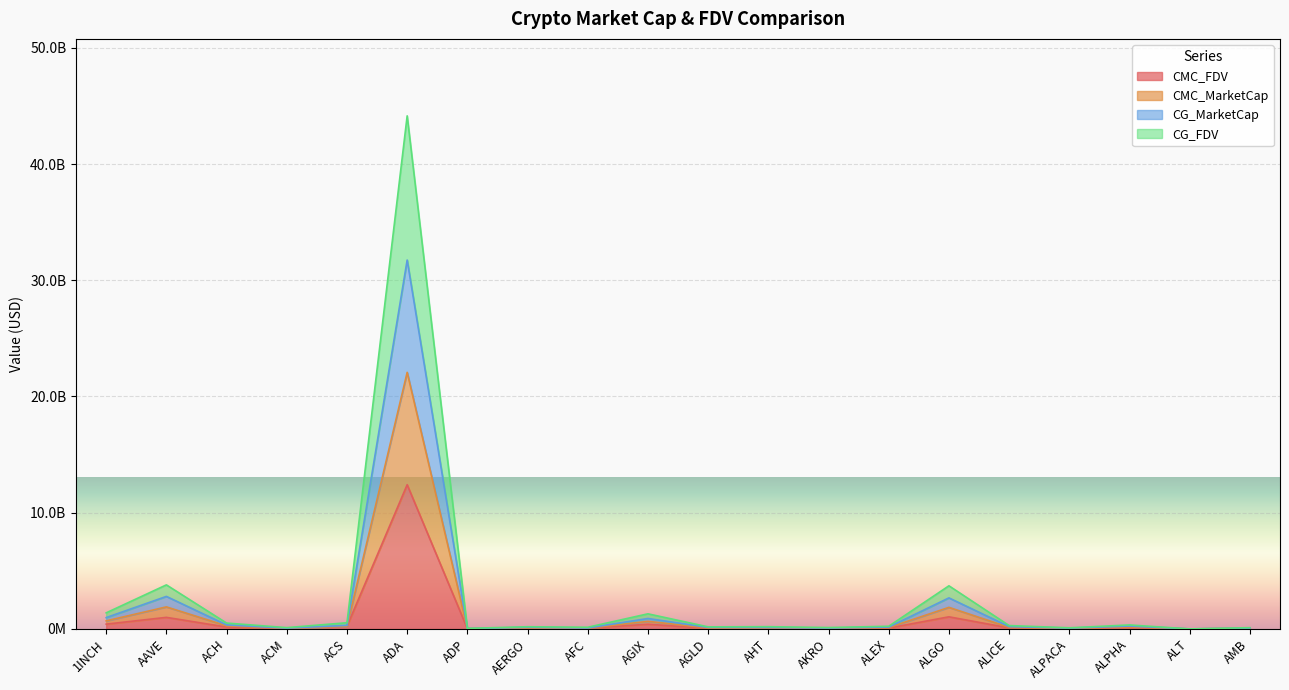

Between ACS and ALPHA, which series saw the biggest shift?

CG_FDV